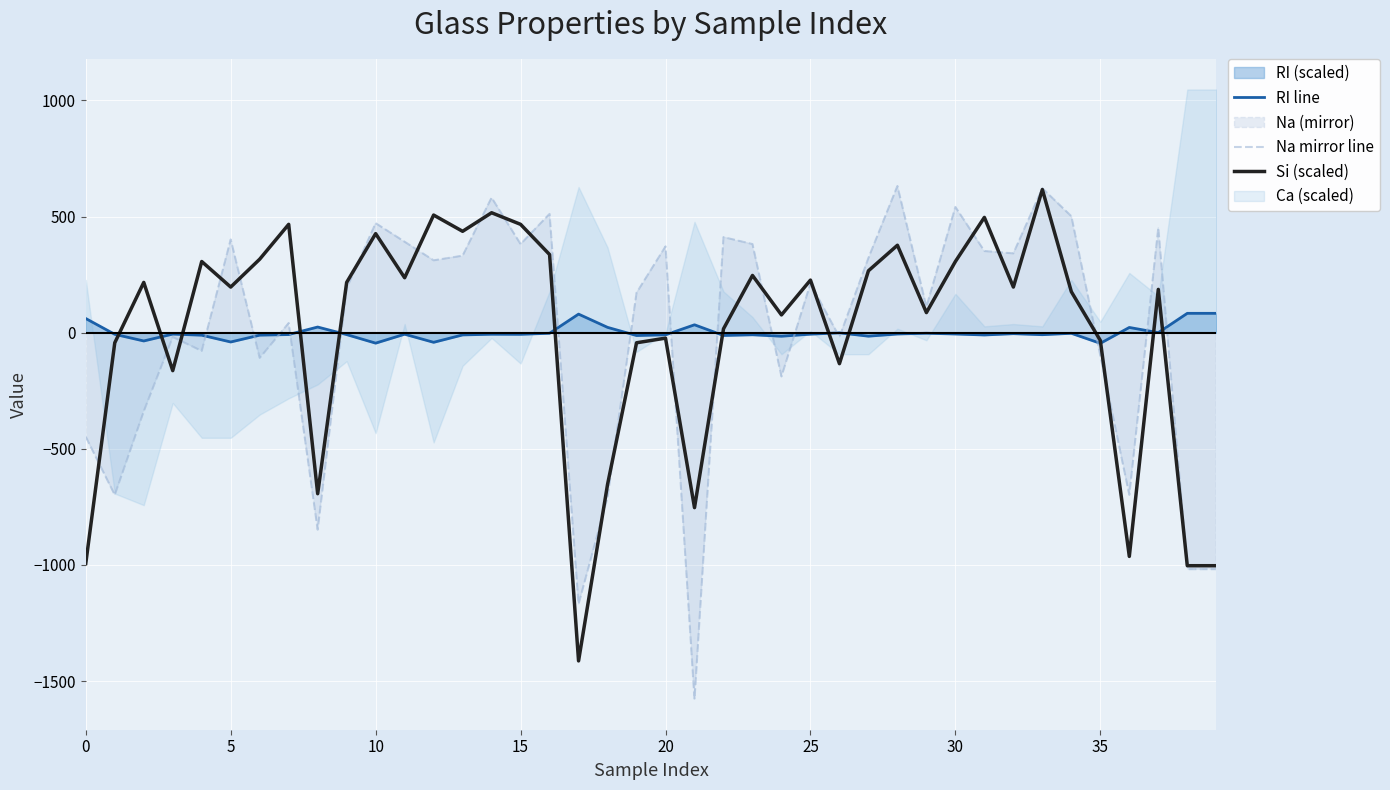

What is the label of the 18th point from the right?

22